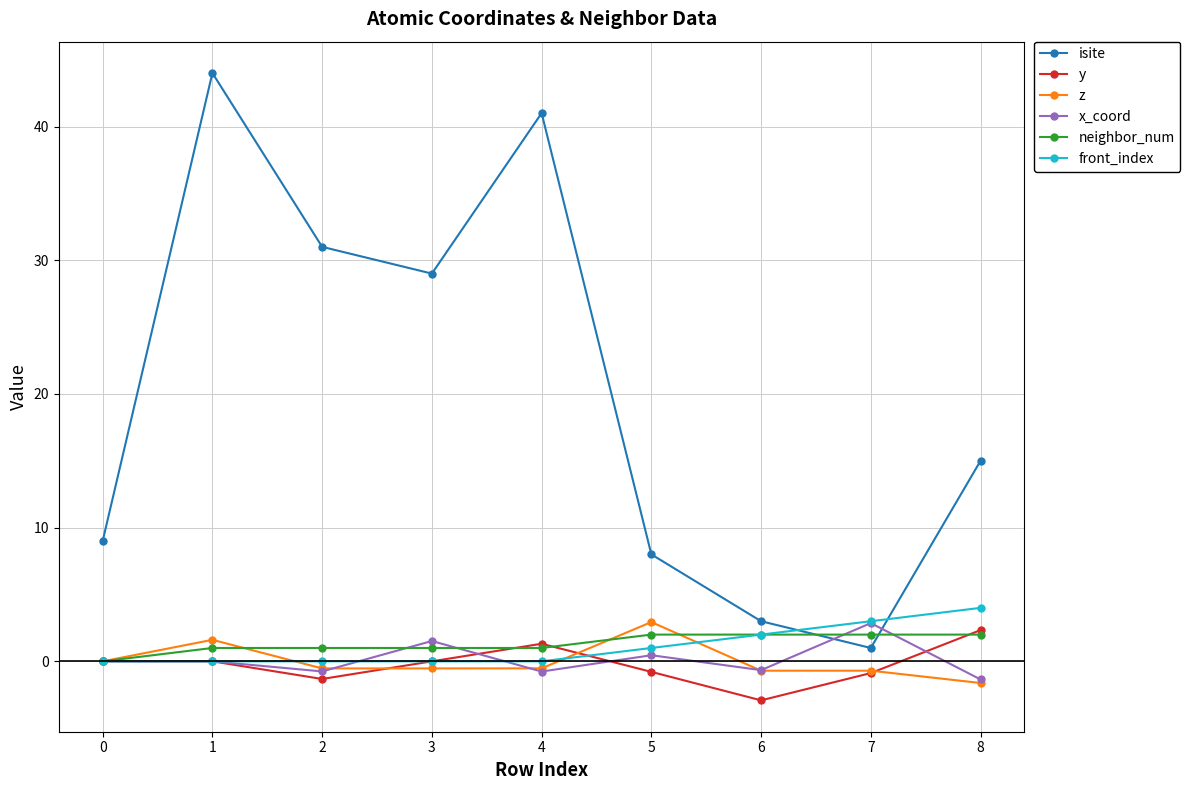

What is the total value across all series at 4?

42.0